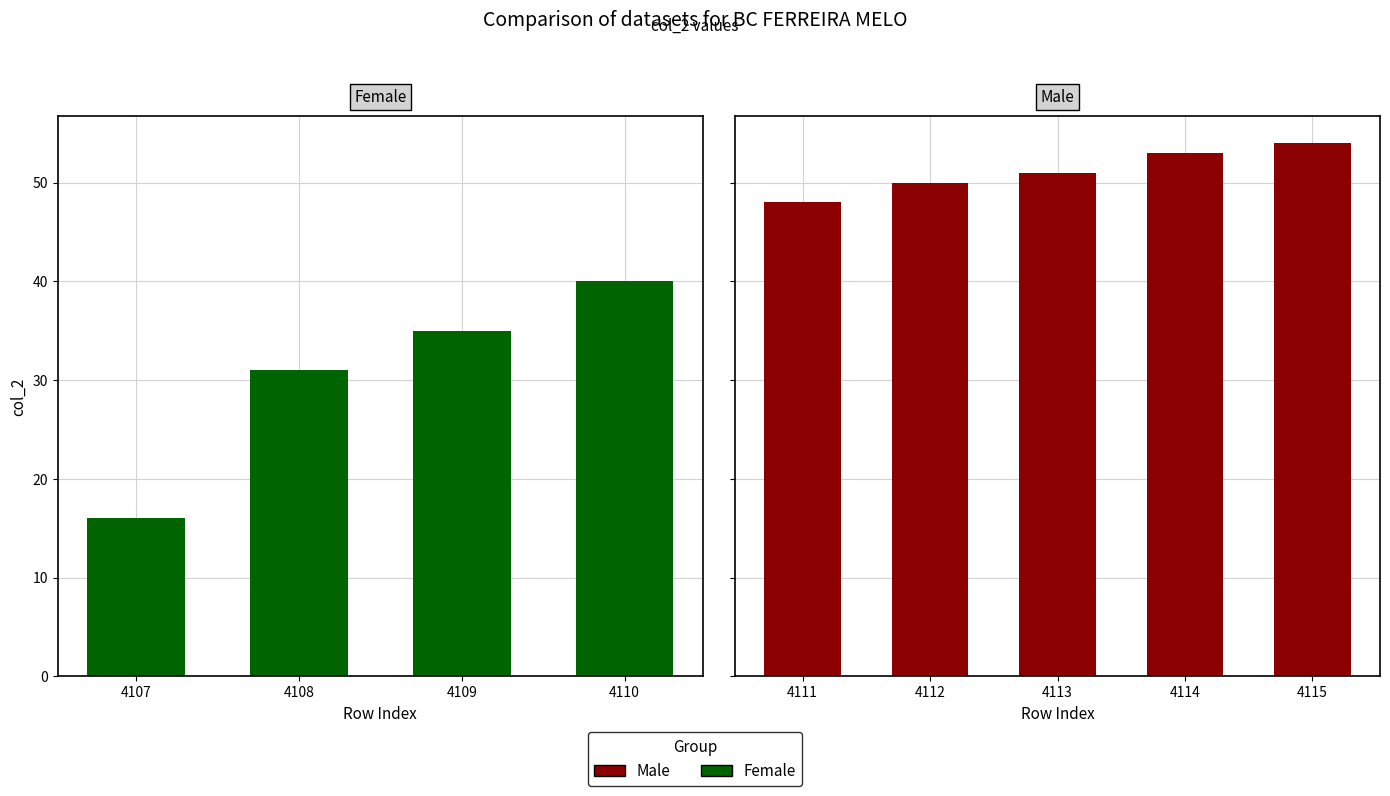

What is the difference between the maximum and minimum values?

38